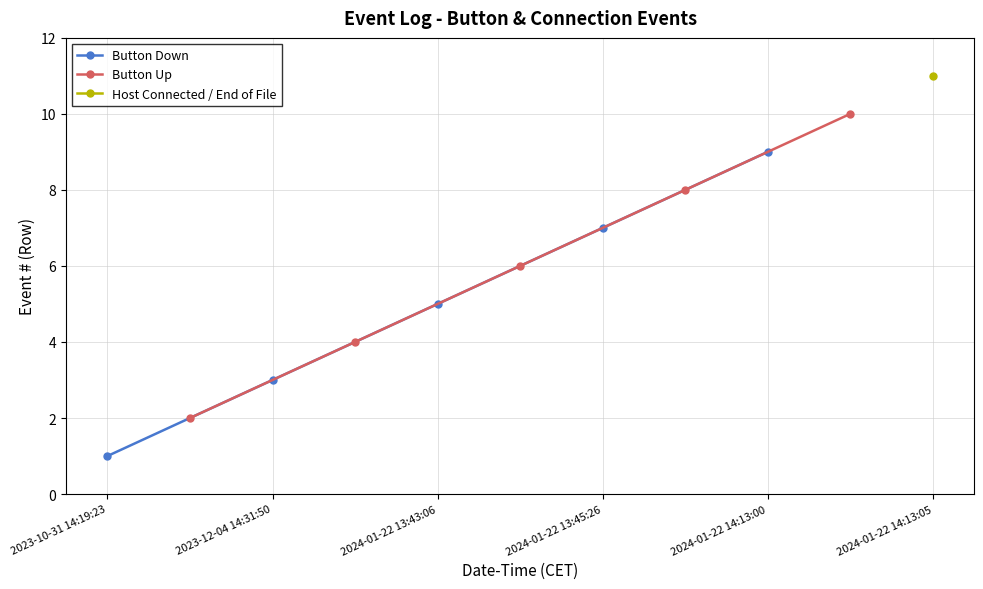

True or false: Button Up and Button Down cross at least once.

False